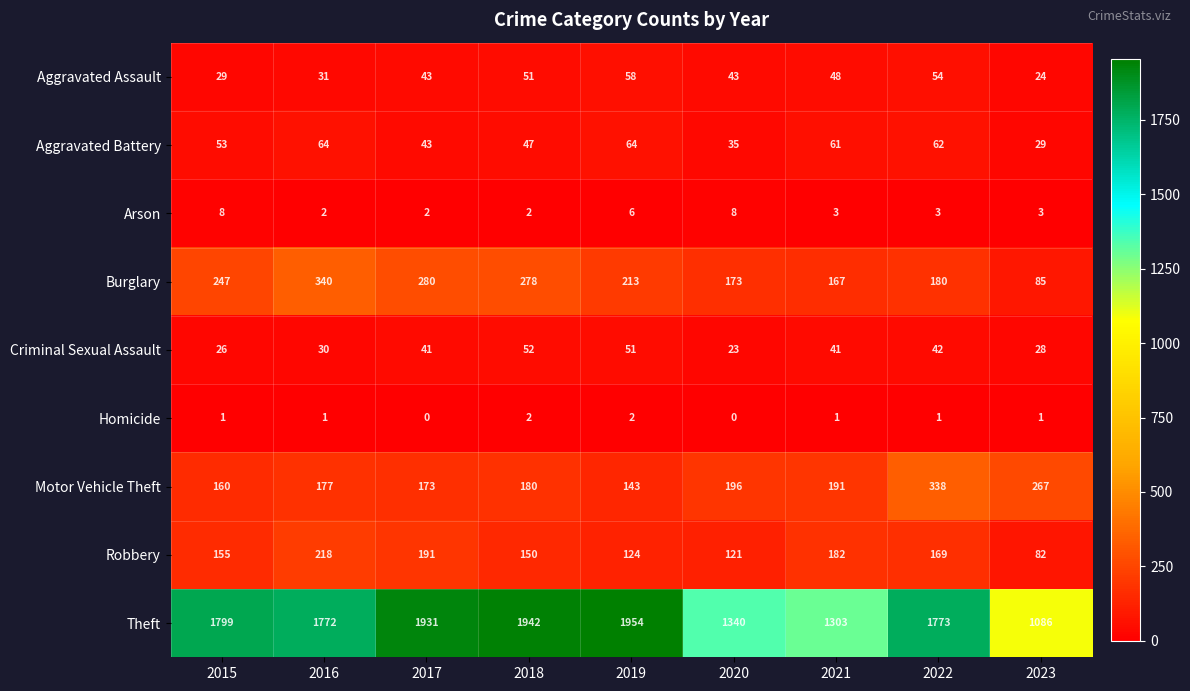

What is the difference between the highest and lowest values at 2015?

1798